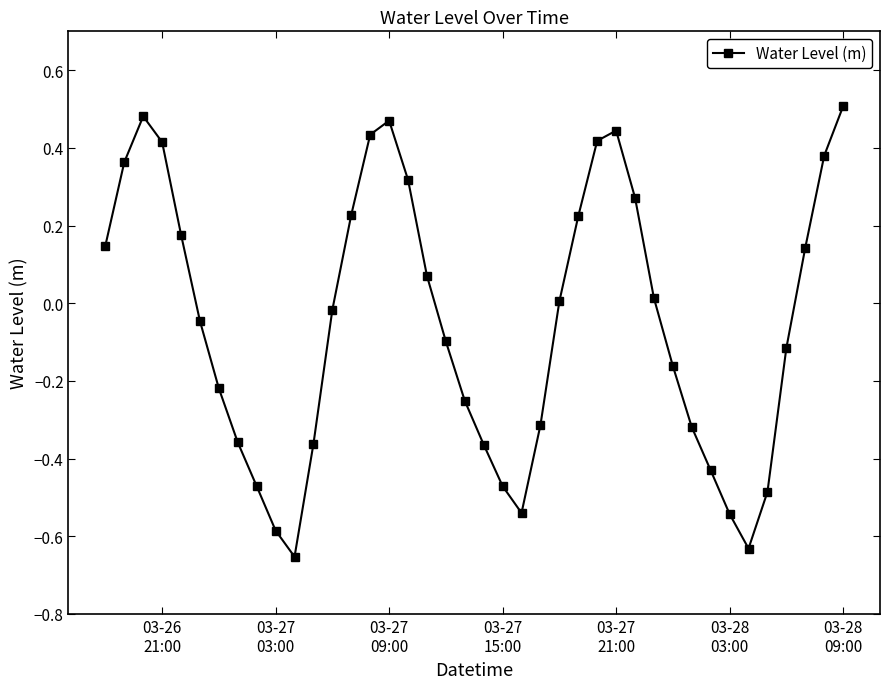

How many points are higher than both their immediate neighbors (excluding endpoints)?

3